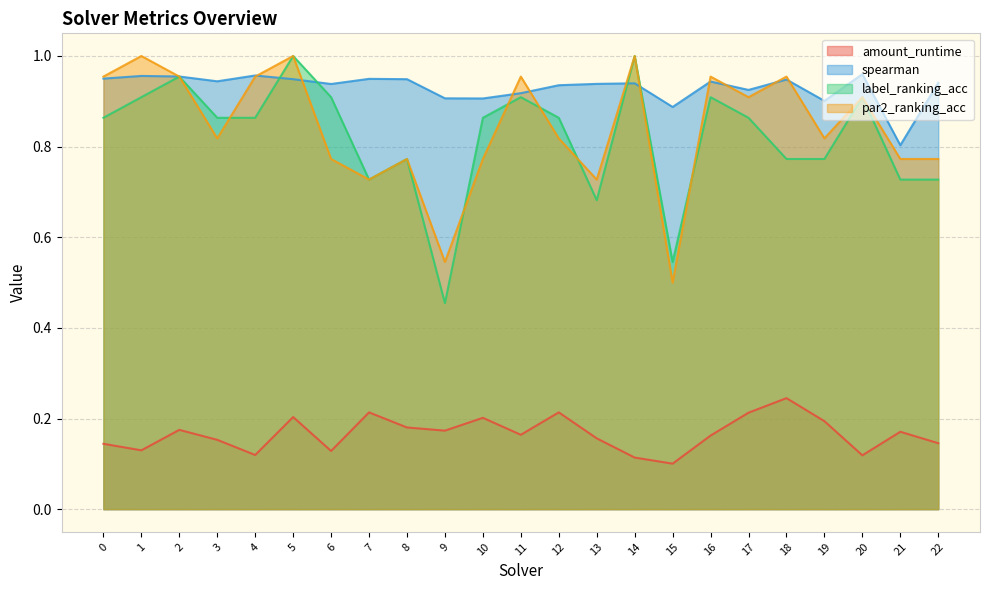

What is the difference between the highest and lowest values at 13?

0.8